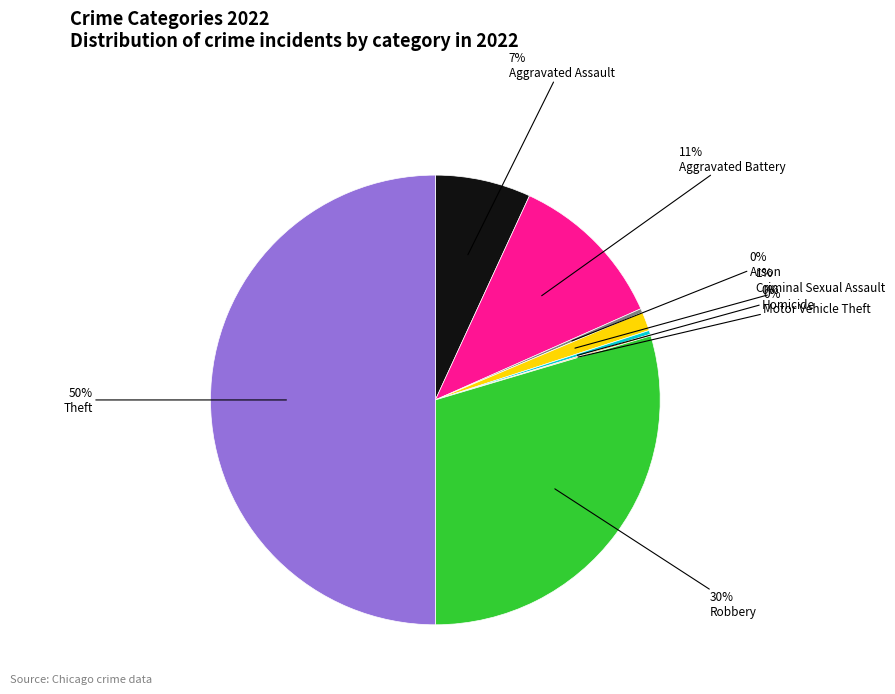

To the nearest percent, what is the average slice percentage?

12%